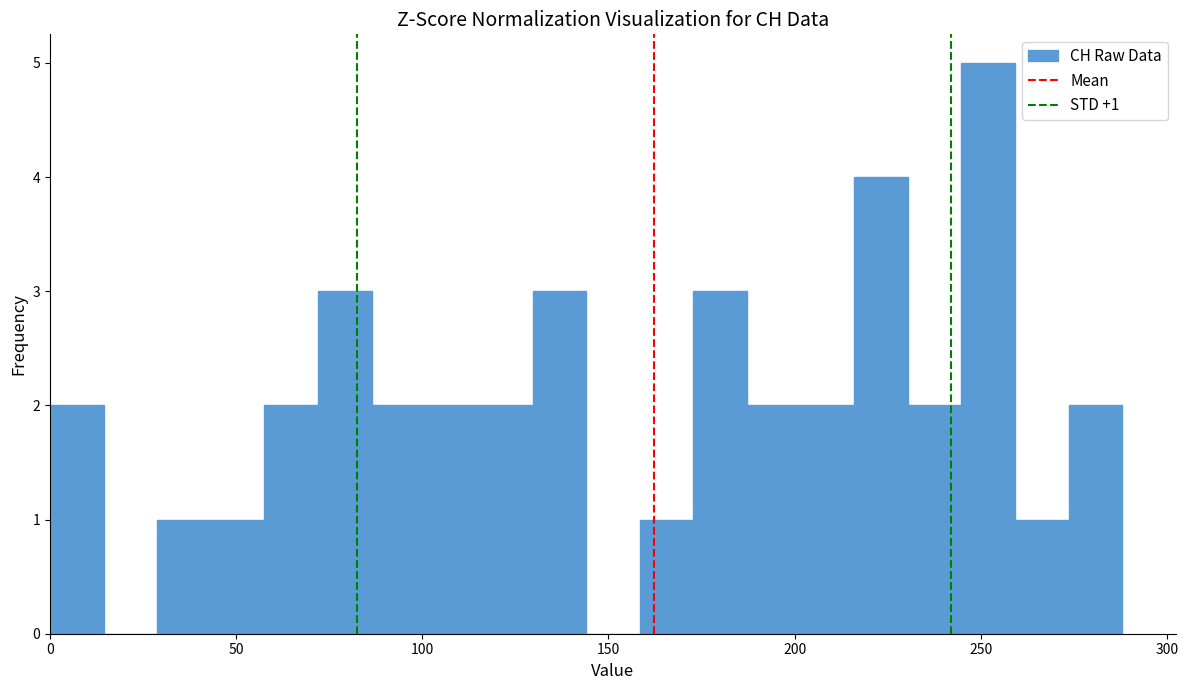

Read against the x-axis, roughly where is the centre of the tallest bar?

250